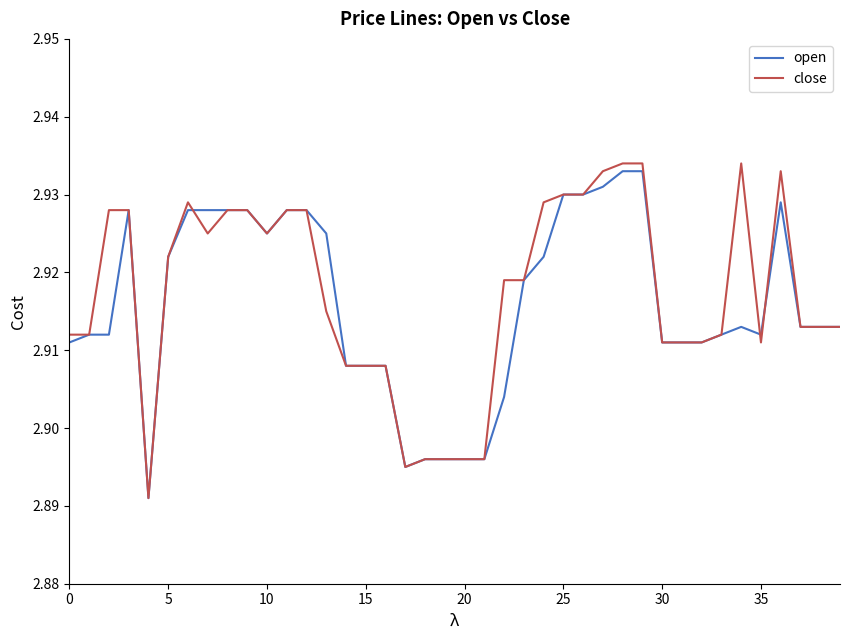

Which series has the largest total across all categories?

close